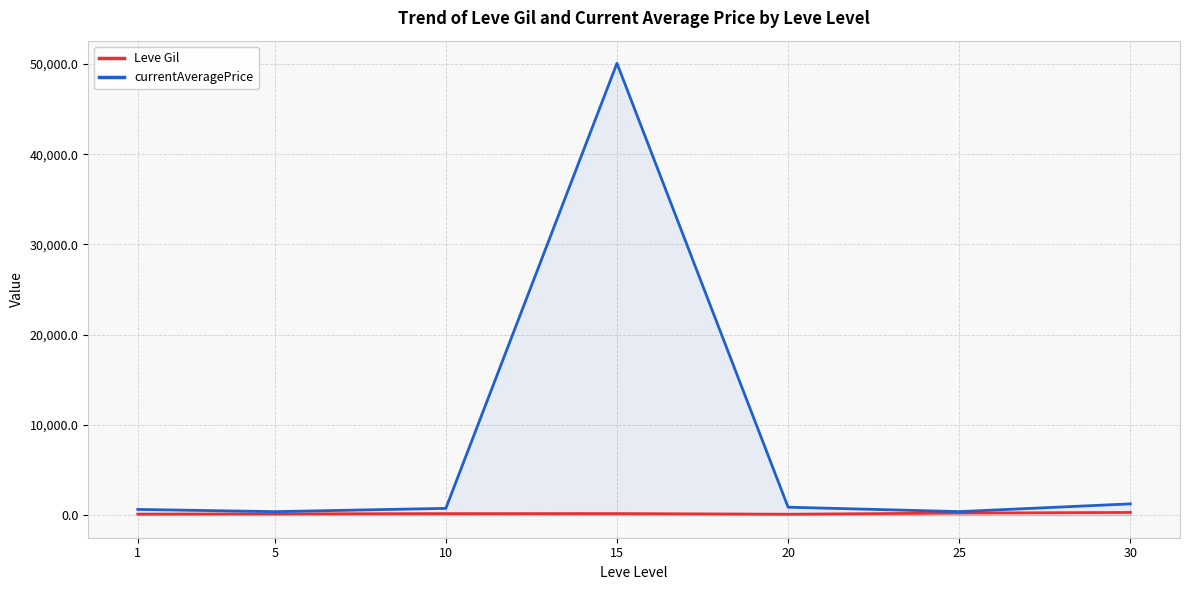

True or false: currentAveragePrice and Leve Gil intersect in this chart.

False